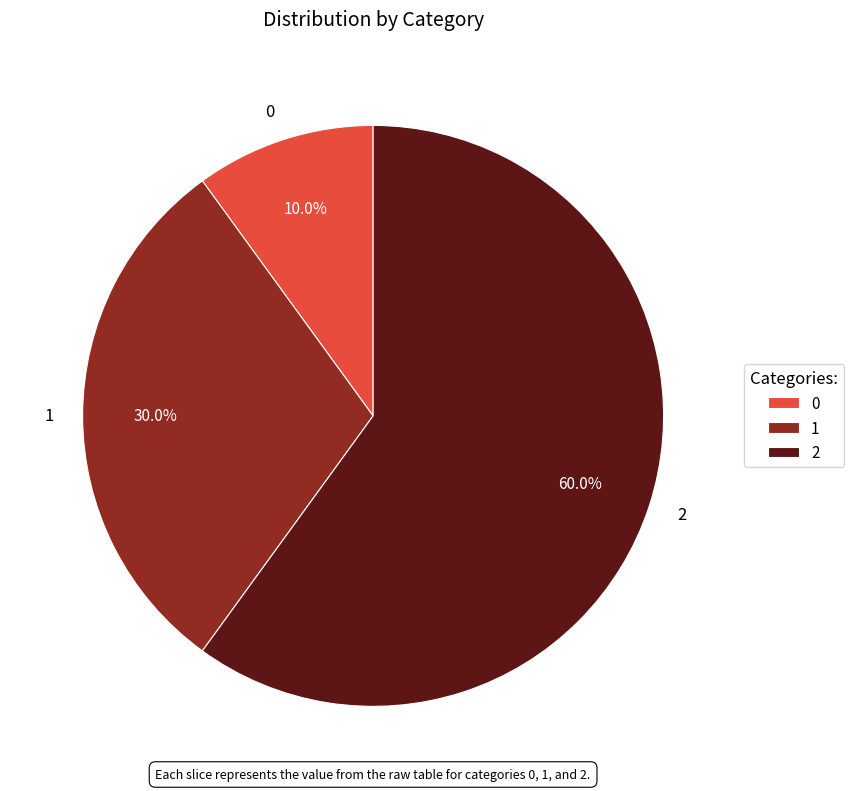

The 1 slice represents 30% of the pie. True or false?

True